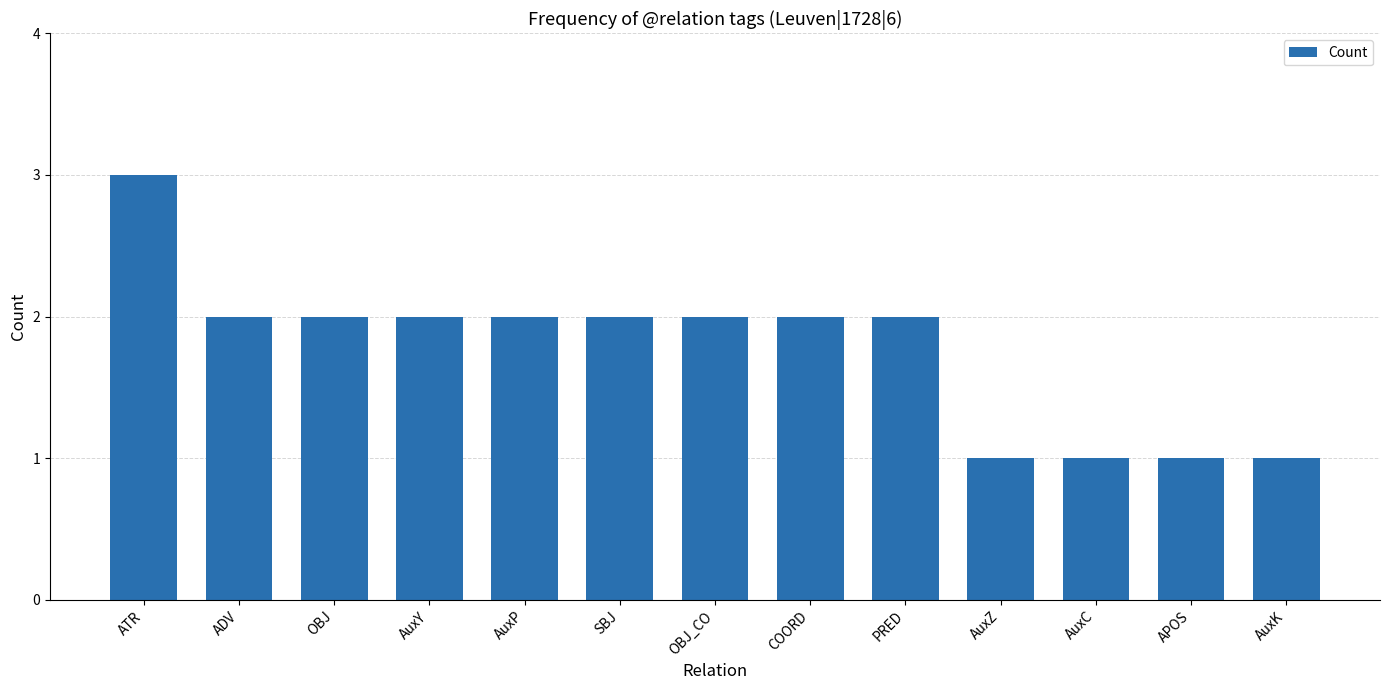

How many series are shown in this chart?

1